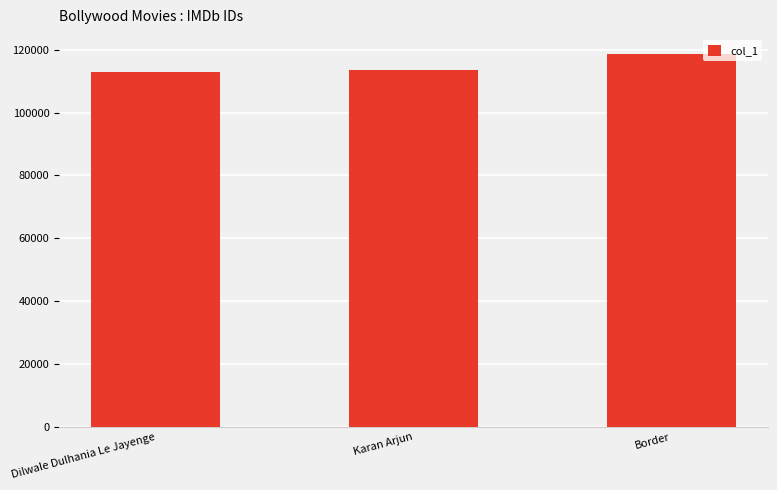

What is the minimum value shown in the chart?

112870